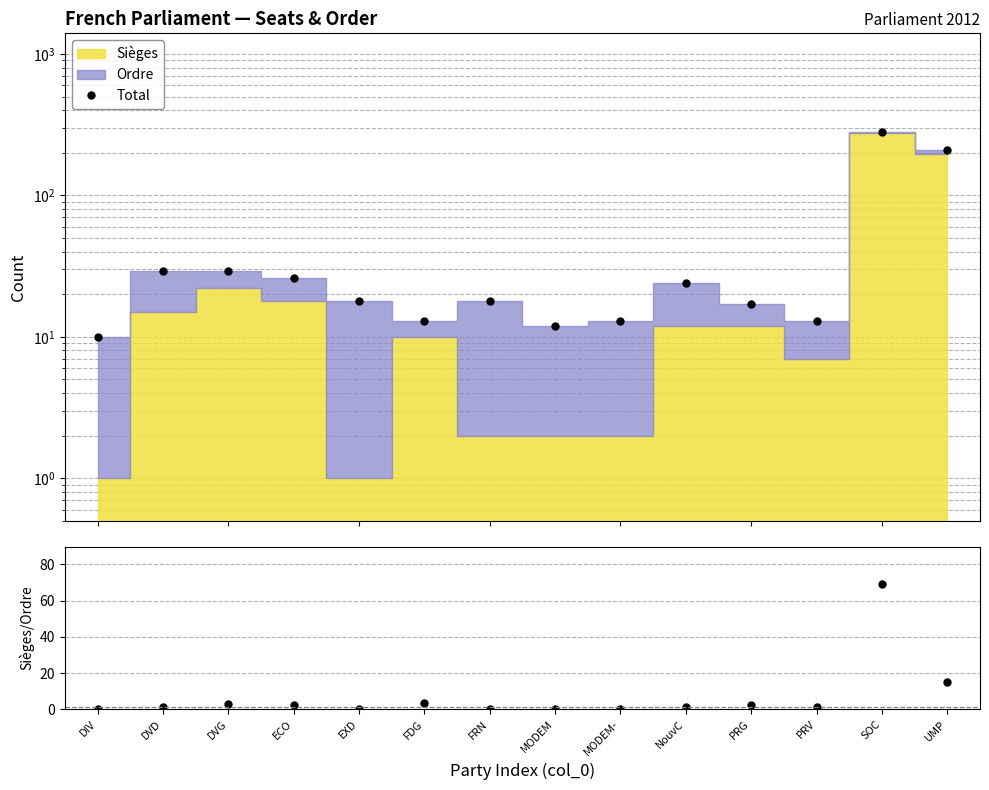

What is the label of the 13th point from the right?

DVD